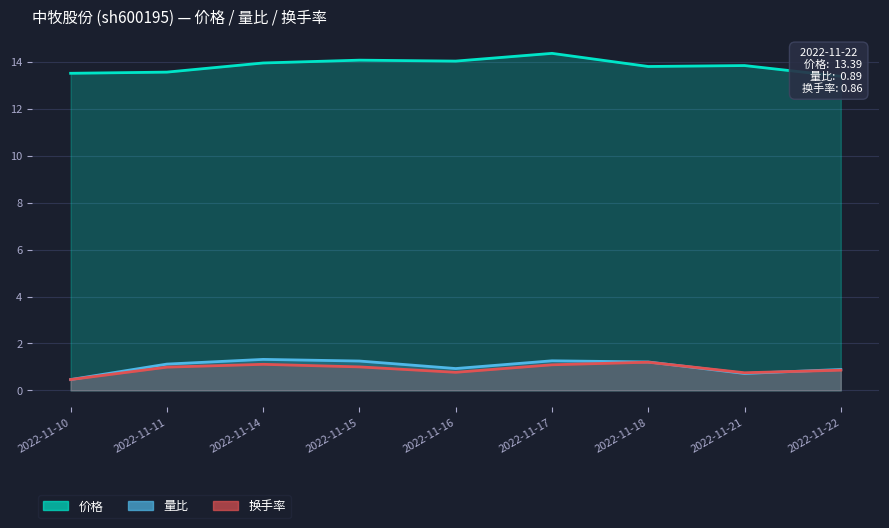

Which series changed the most between 2022-11-11 and 2022-11-17?

价格